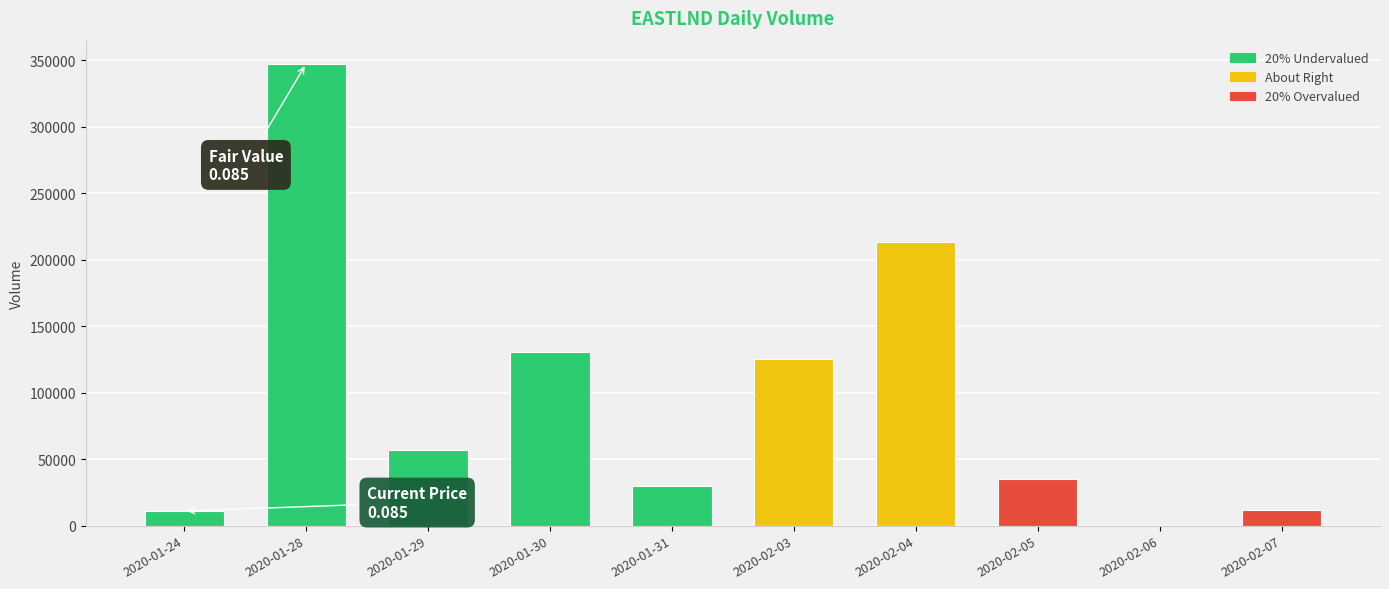

Between 2020-01-24 and 2020-02-06, which is larger?

2020-01-24